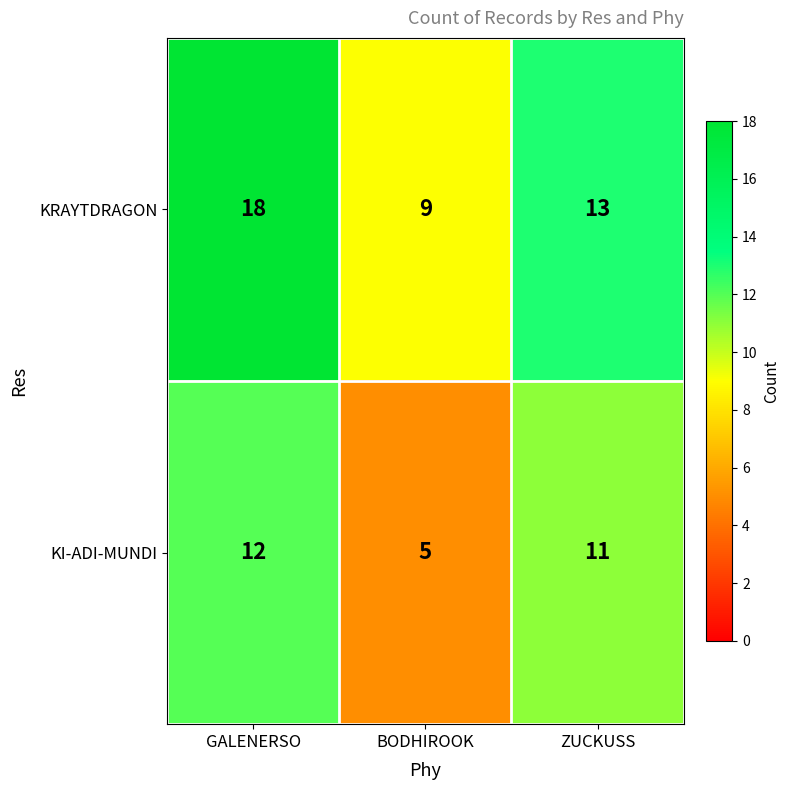

Count the number of data series in this chart.

2